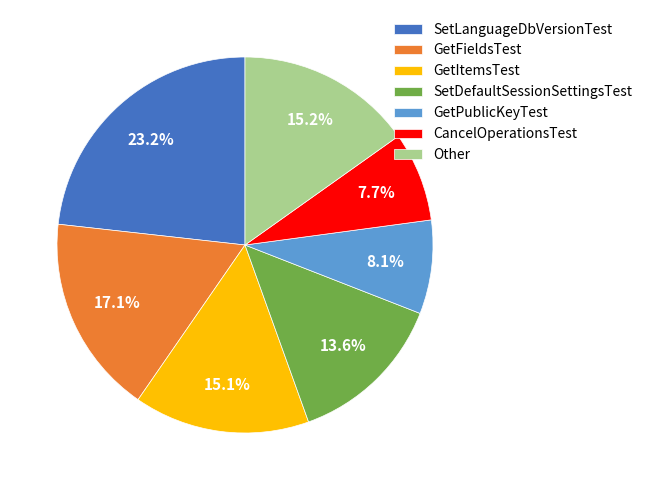

How many slices are in this pie chart?

7